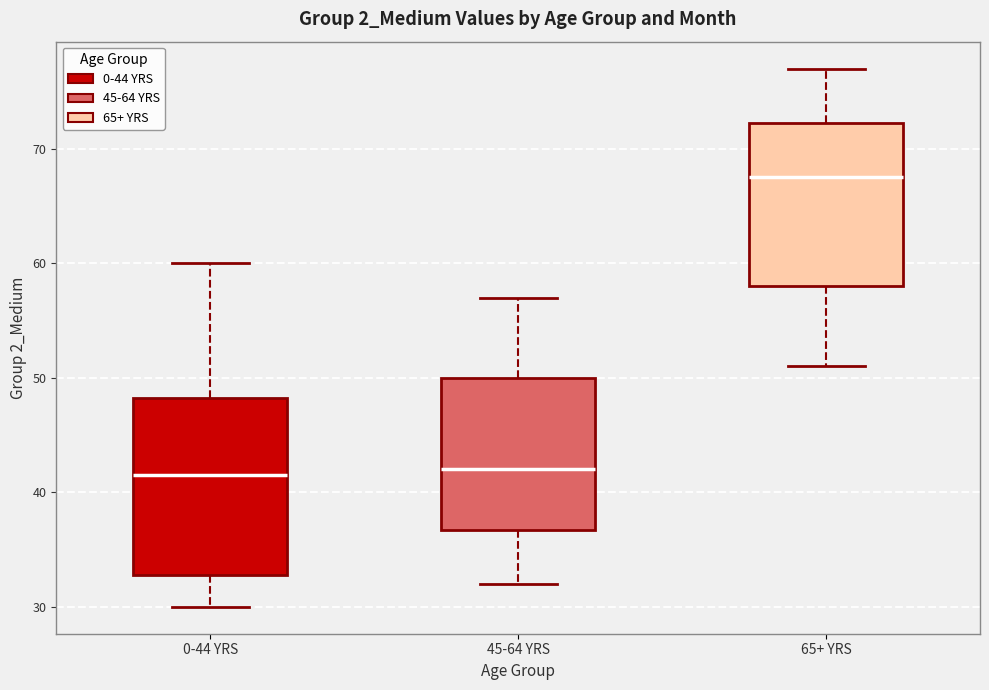

Where does the upper whisker of the box for 45-64 YRS end on the y-axis? The values are not printed on the chart, so give them approximately, as read against the axis.

57